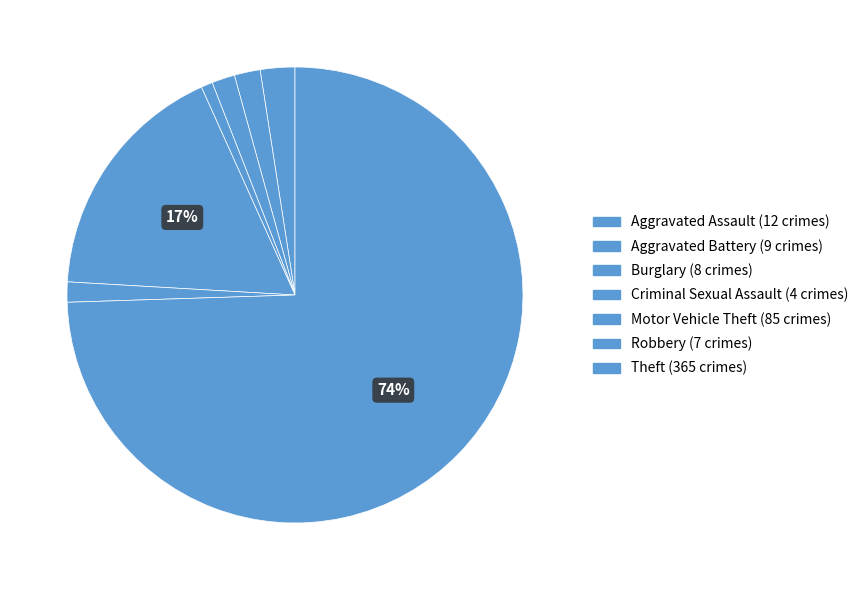

Which category has the biggest portion of the pie?

Theft